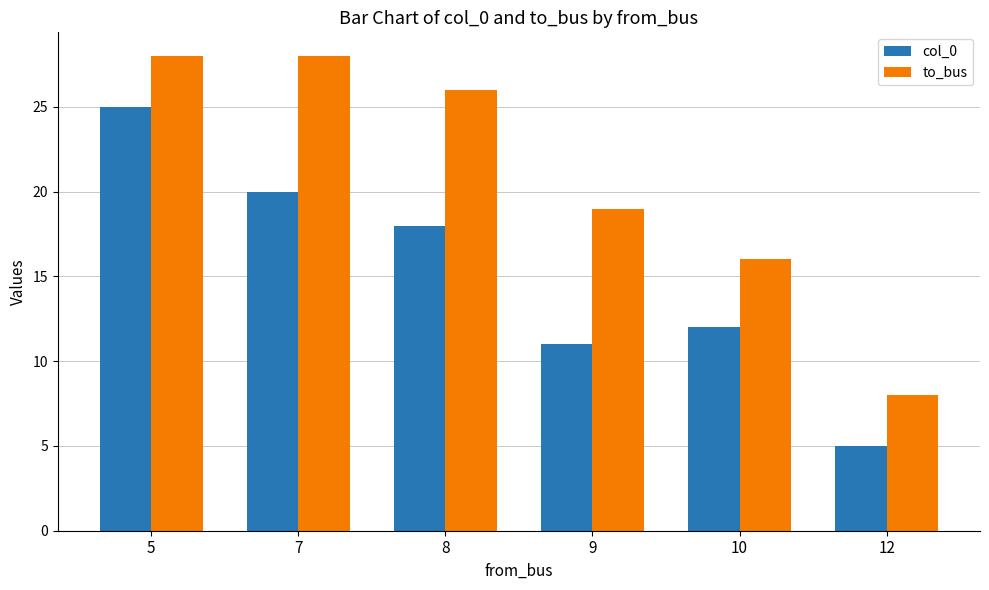

Reading left to right, what are all the values shown in this chart?

col_0: 25	20	18	11	12	5
to_bus: 28	28	26	19	16	8